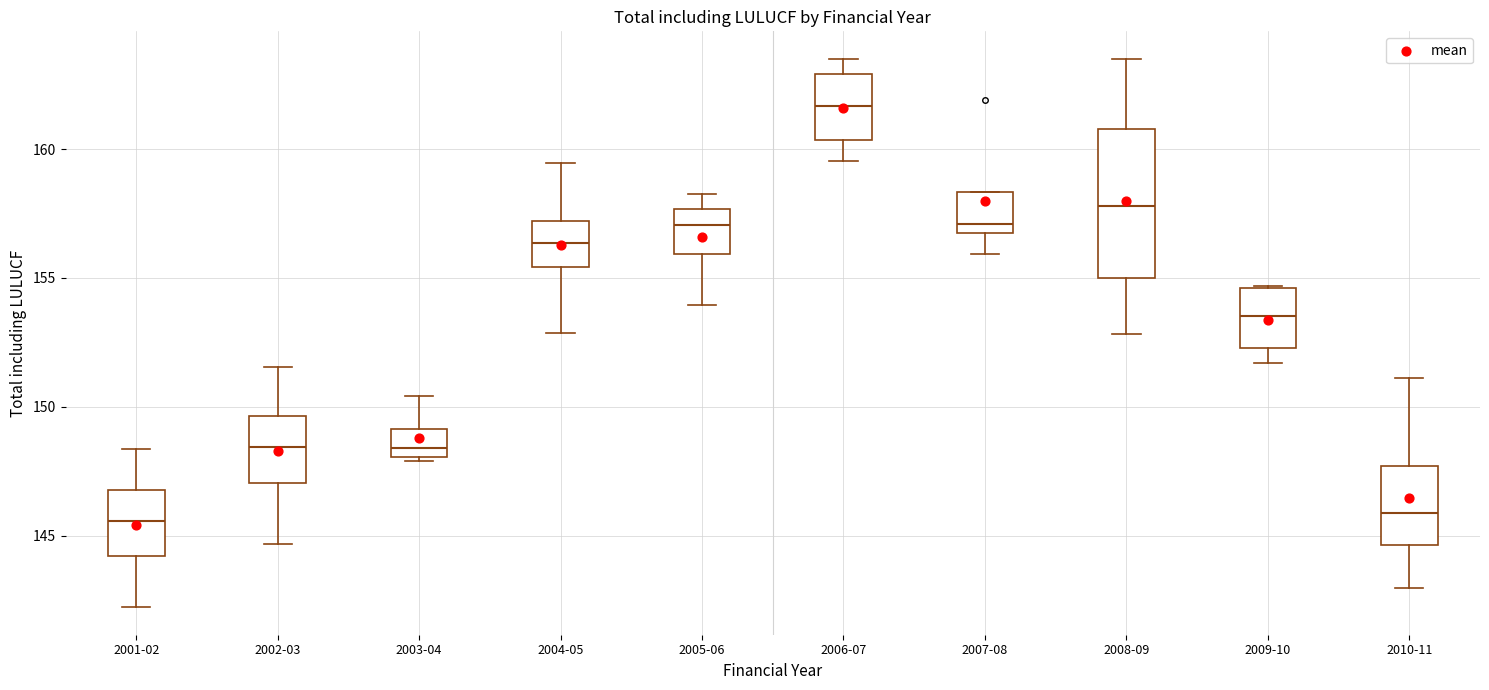

Which box has the highest median line?

2006-07